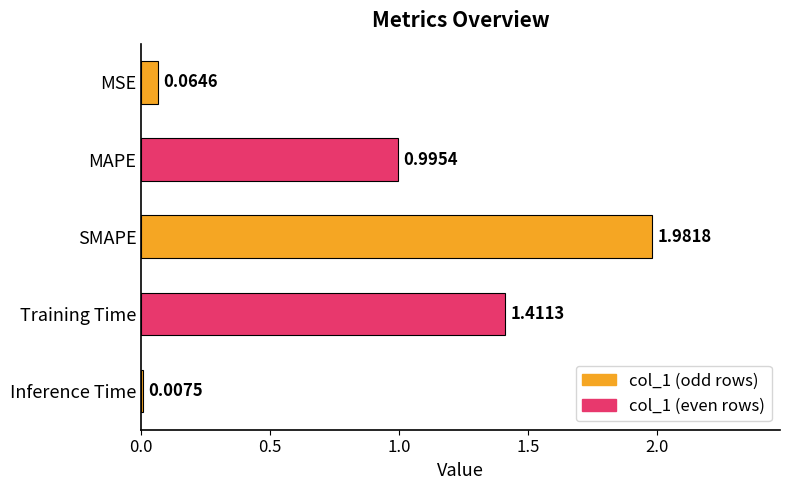

How many bars are there in total?

5